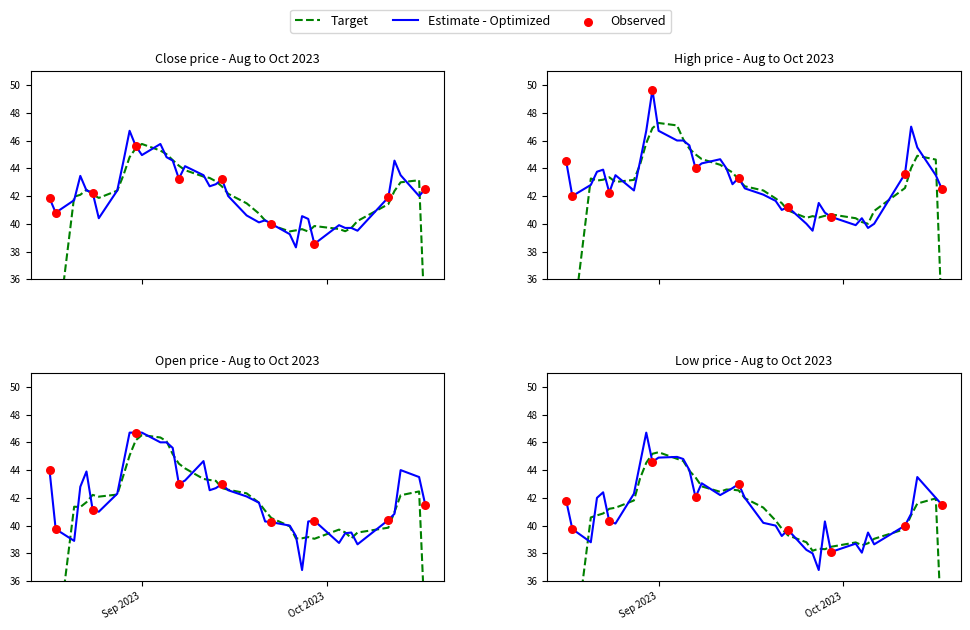

Which series has the largest Y range (max minus min)?

High